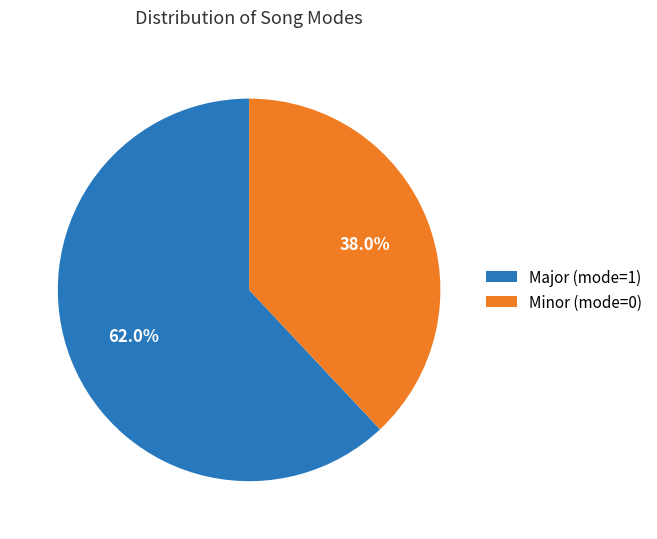

Which category has the smallest portion of the pie?

Minor (mode=0)